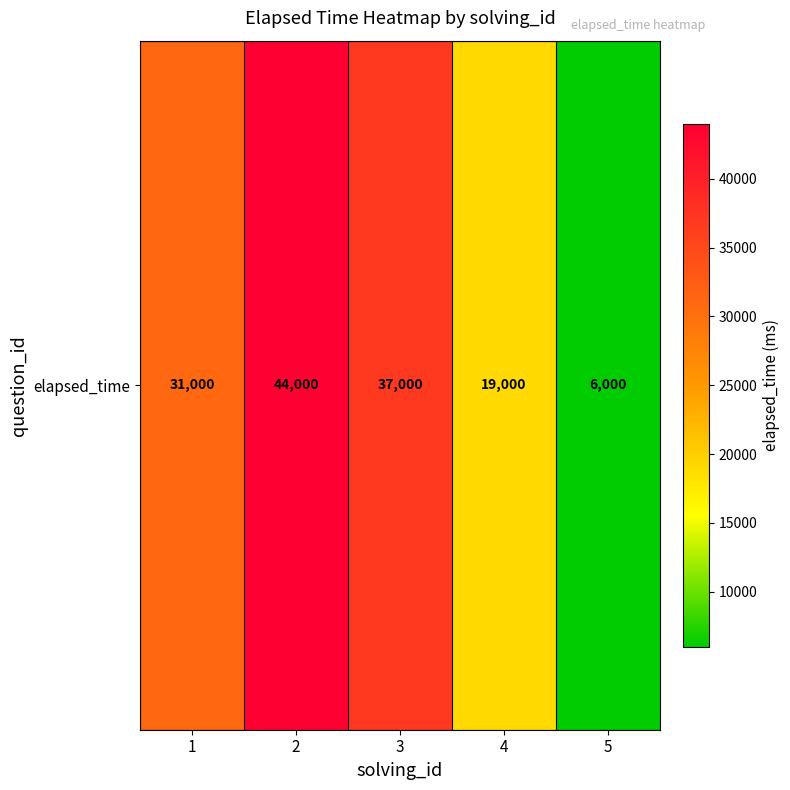

Where does the data first go above 31000?

2